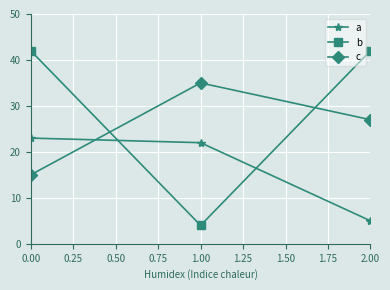

Rank the series by their maximum value, from highest to lowest.

b, c, a